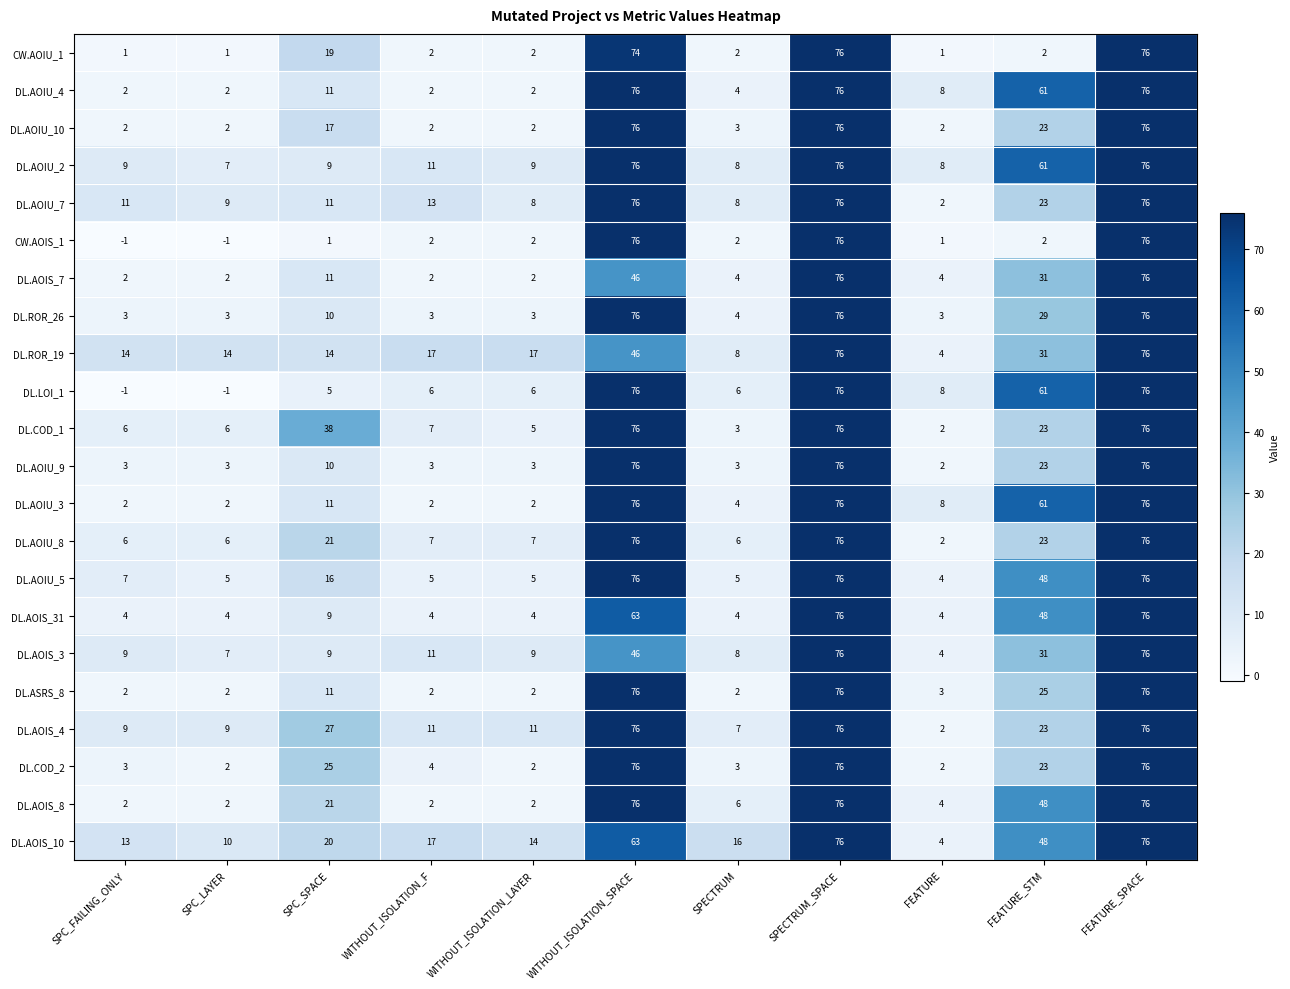

What is the greatest value displayed?

76